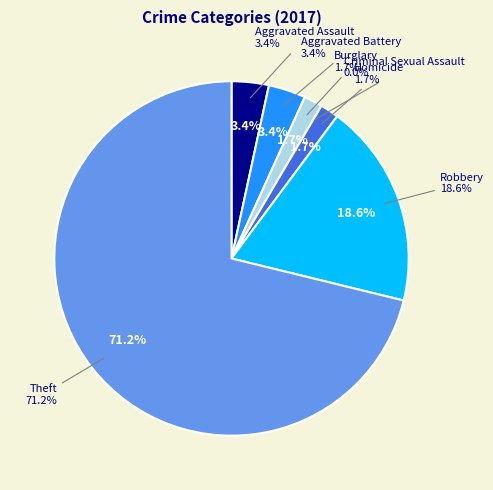

What is the largest slice in the pie chart?

Theft